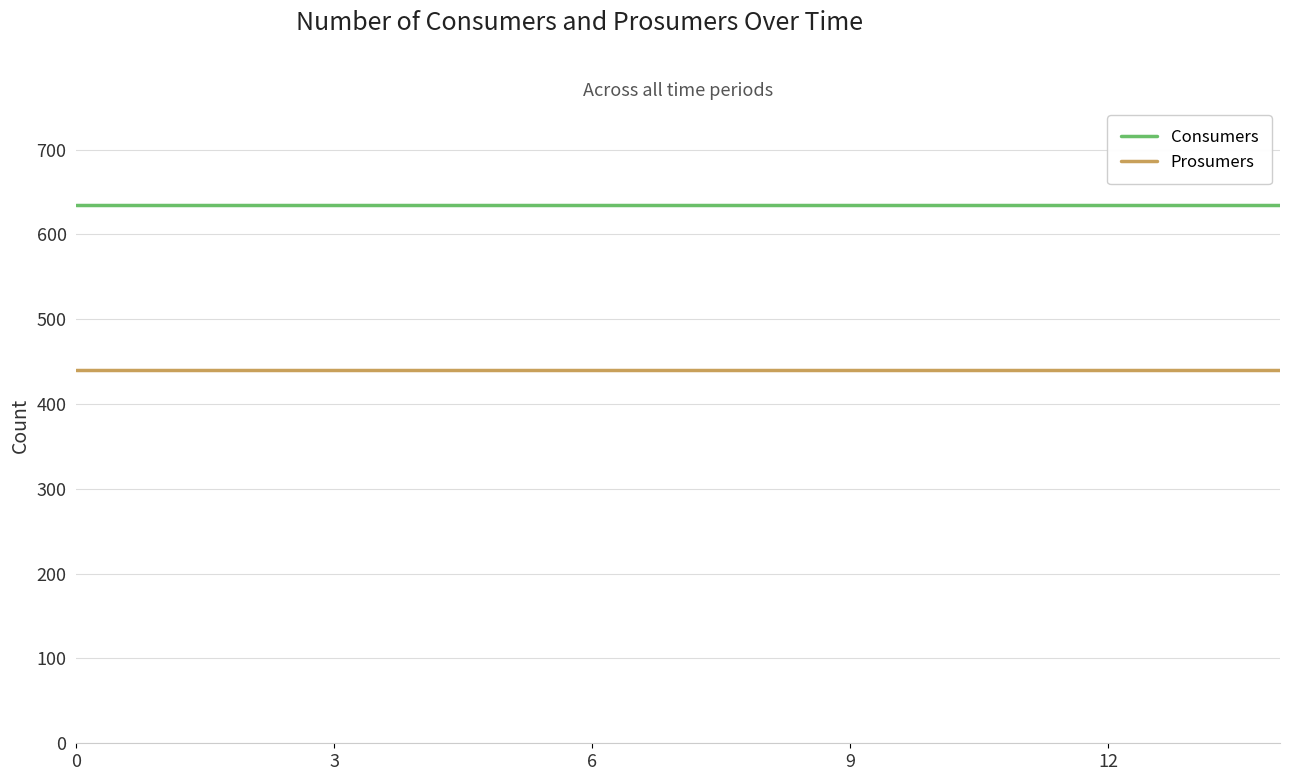

True or false: Consumers and Prosumers cross at least once.

False